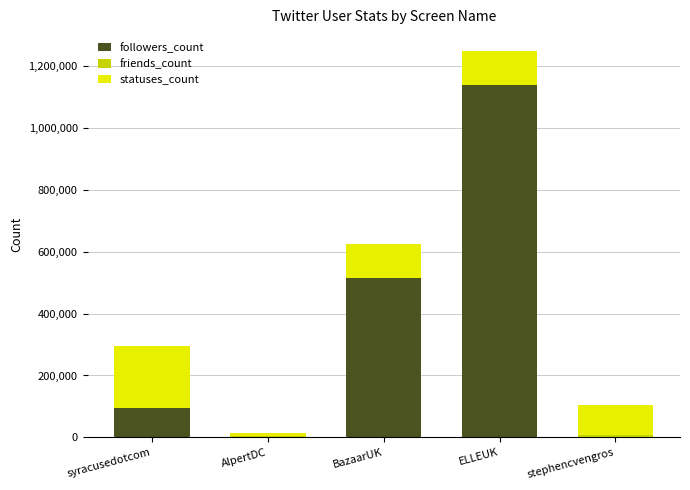

True or false: followers_count has a value of 514206 at BazaarUK.

True